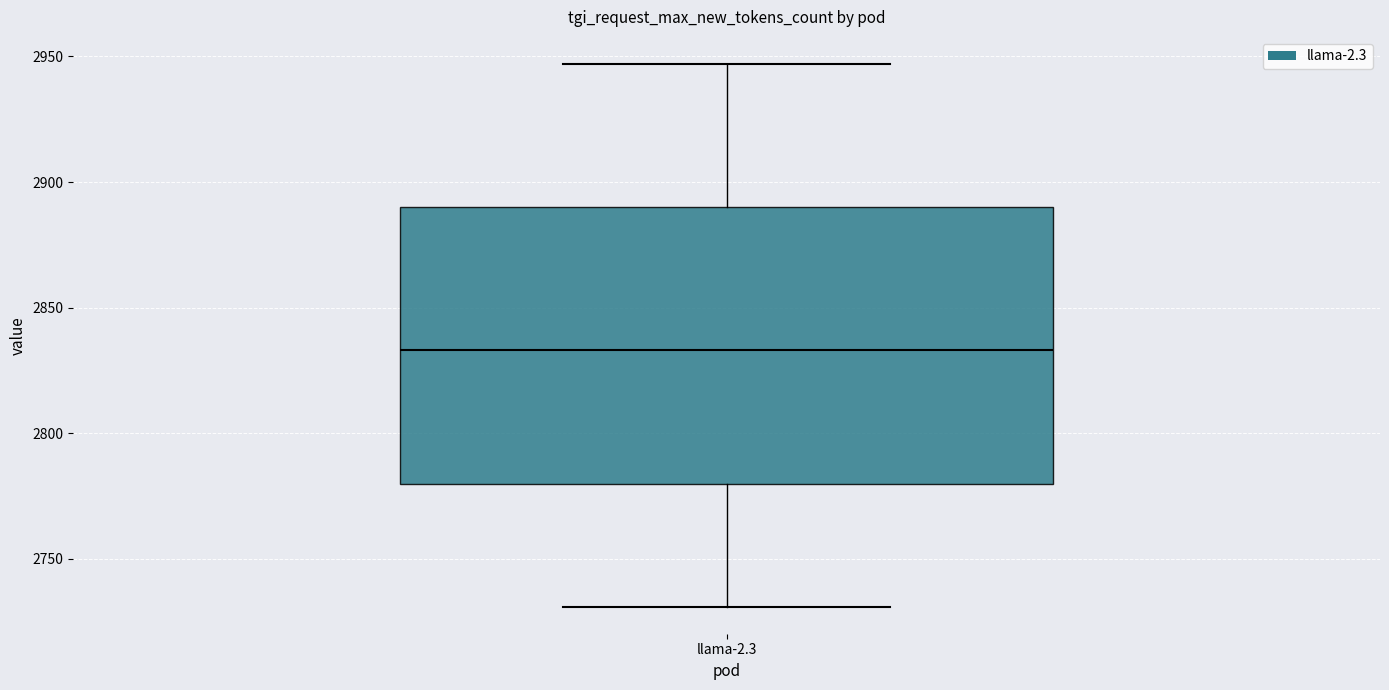

Read this box plot against the y-axis: the position of the median line, the range covered by the box, and the ends of both whiskers. The values are not printed on the chart, so give them approximately, as read against the axis.

median 2835, box 2780 to 2890, whiskers 2730 to 2945